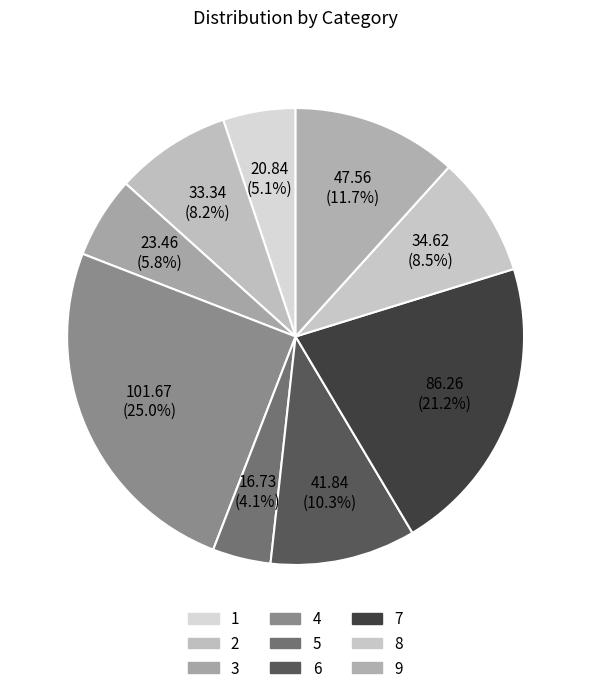

What portion of the pie excludes 4?

75.0%